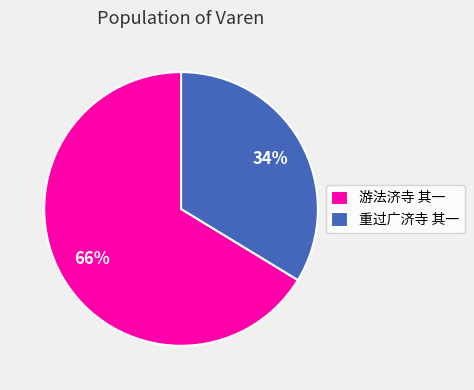

Is it true that 游法济寺 其一 is 60% of the pie?

False